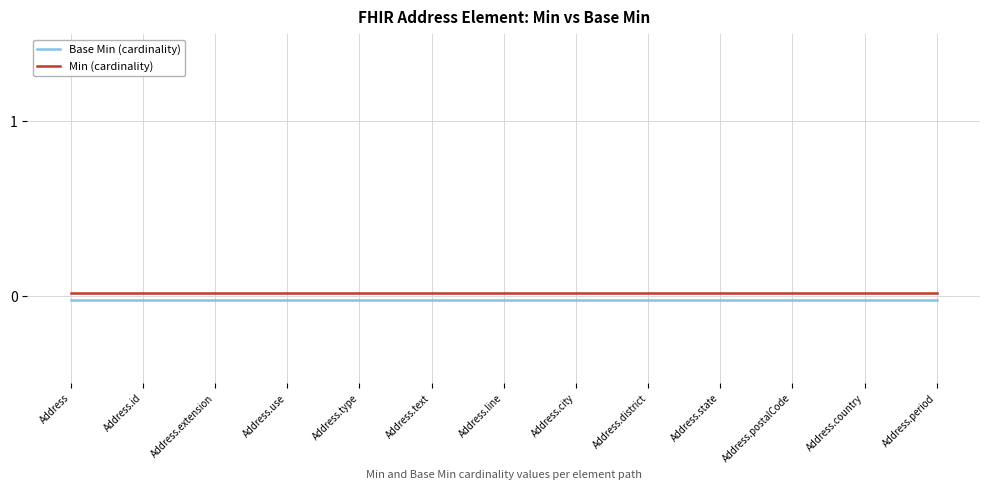

Which category has the highest value in the Base Min (cardinality) series?

Address